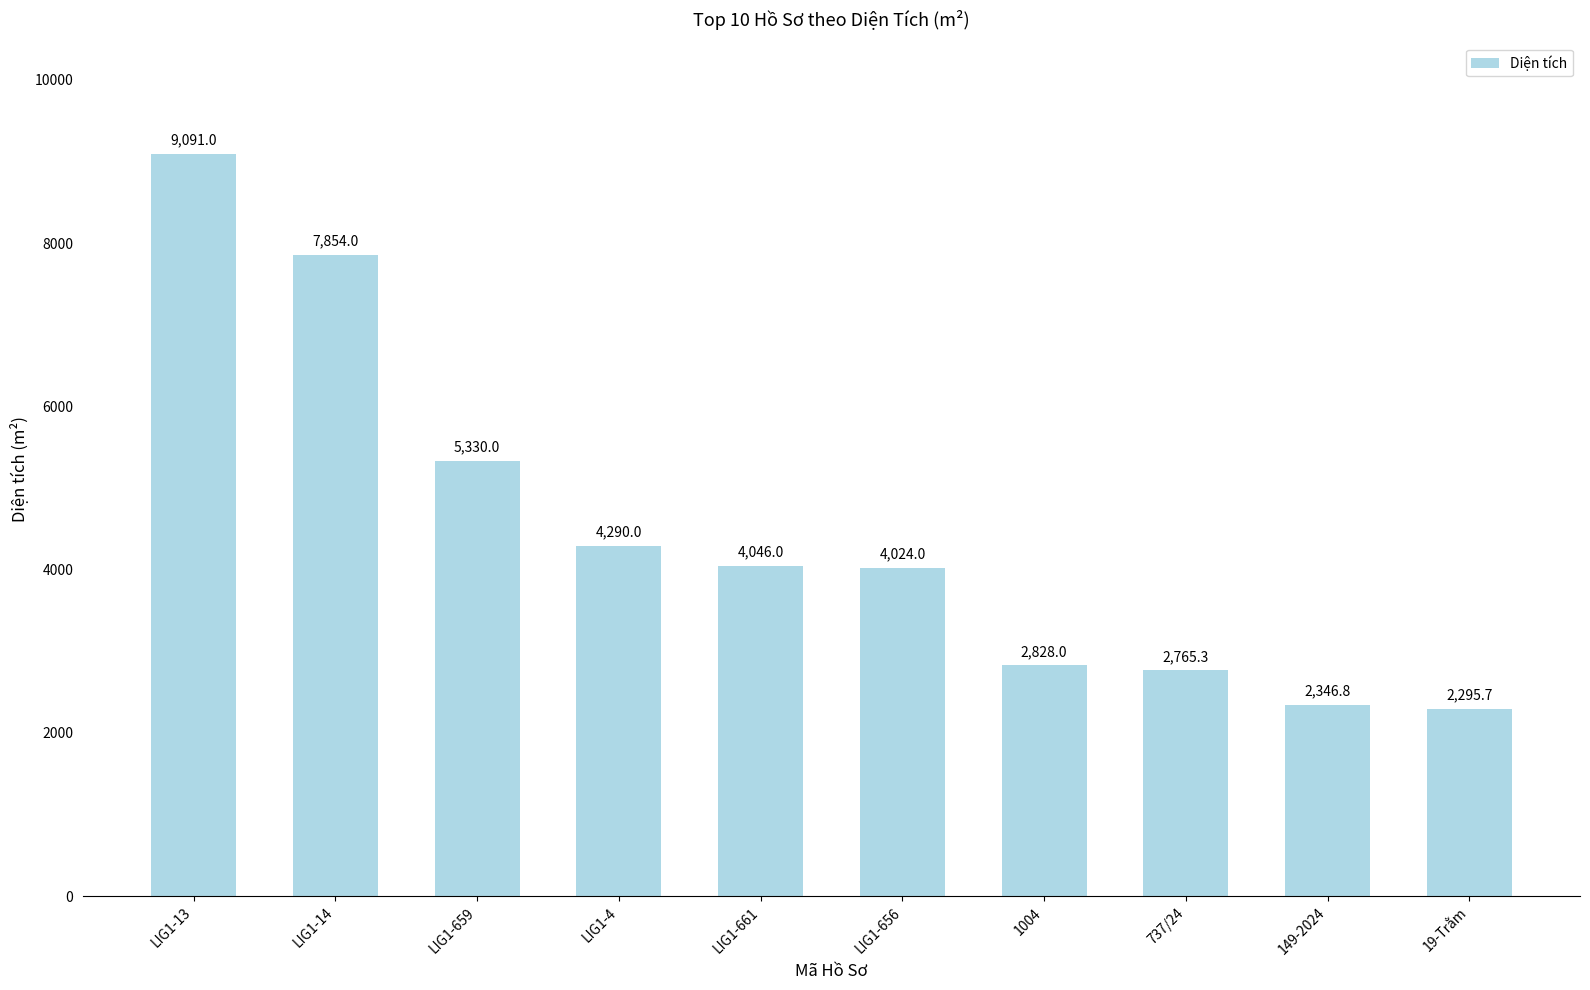

Reading left to right, list all the values displayed in this chart.

LIG1-13=9091.0	LIG1-14=7854.0	LIG1-659=5330.0	LIG1-4=4290.0	LIG1-661=4046.0	LIG1-656=4024.0	1004=2828.0	737/24=2765.3	149-2024=2346.8	19-Trằm=2295.7